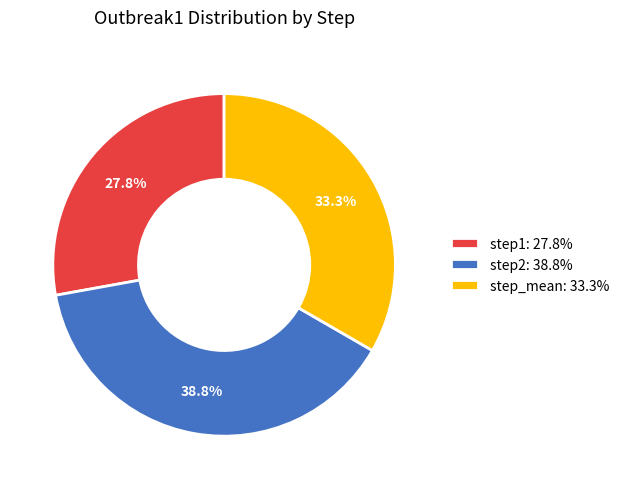

Which slice is the largest?

step2